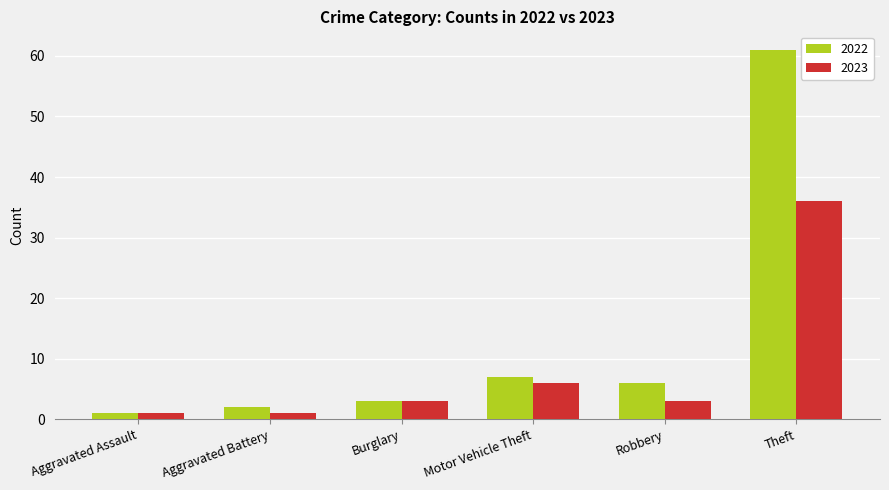

Read the 2022 value at Robbery, to the nearest 10.

10